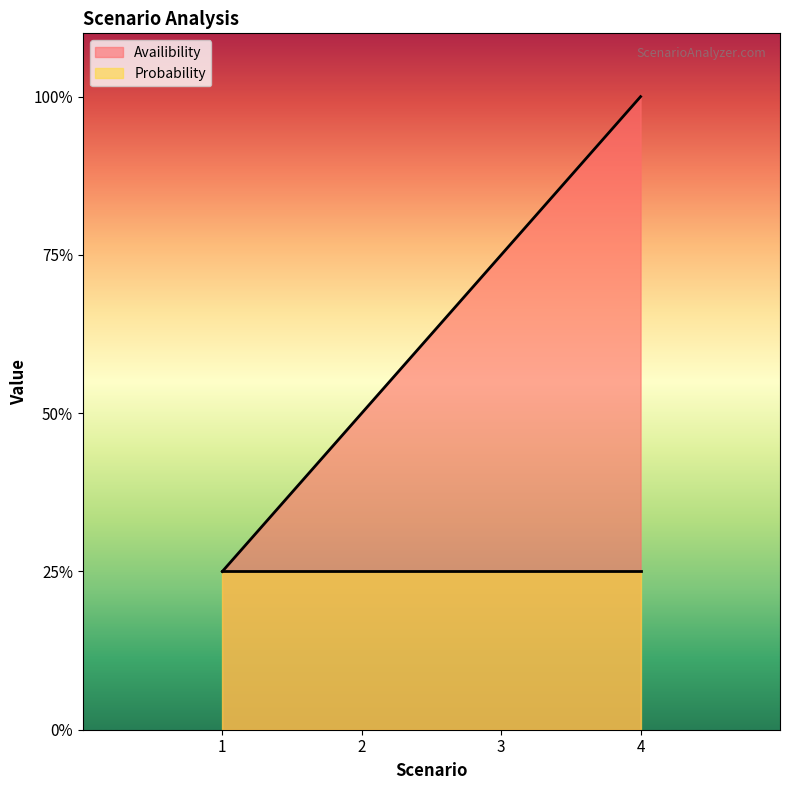

Where is the data nearest to the value 0?

1